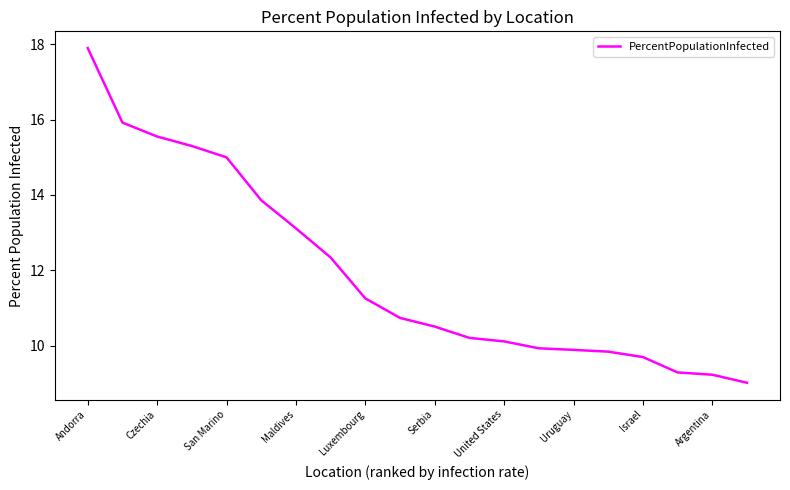

What is the maximum value shown in the chart?

17.9